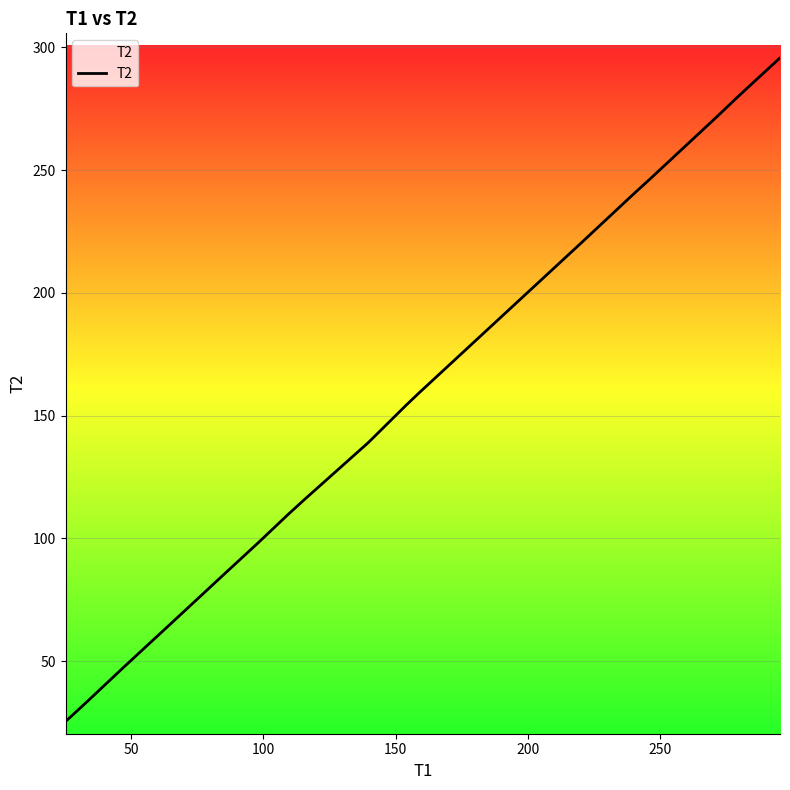

What is the smallest value displayed?

25.5